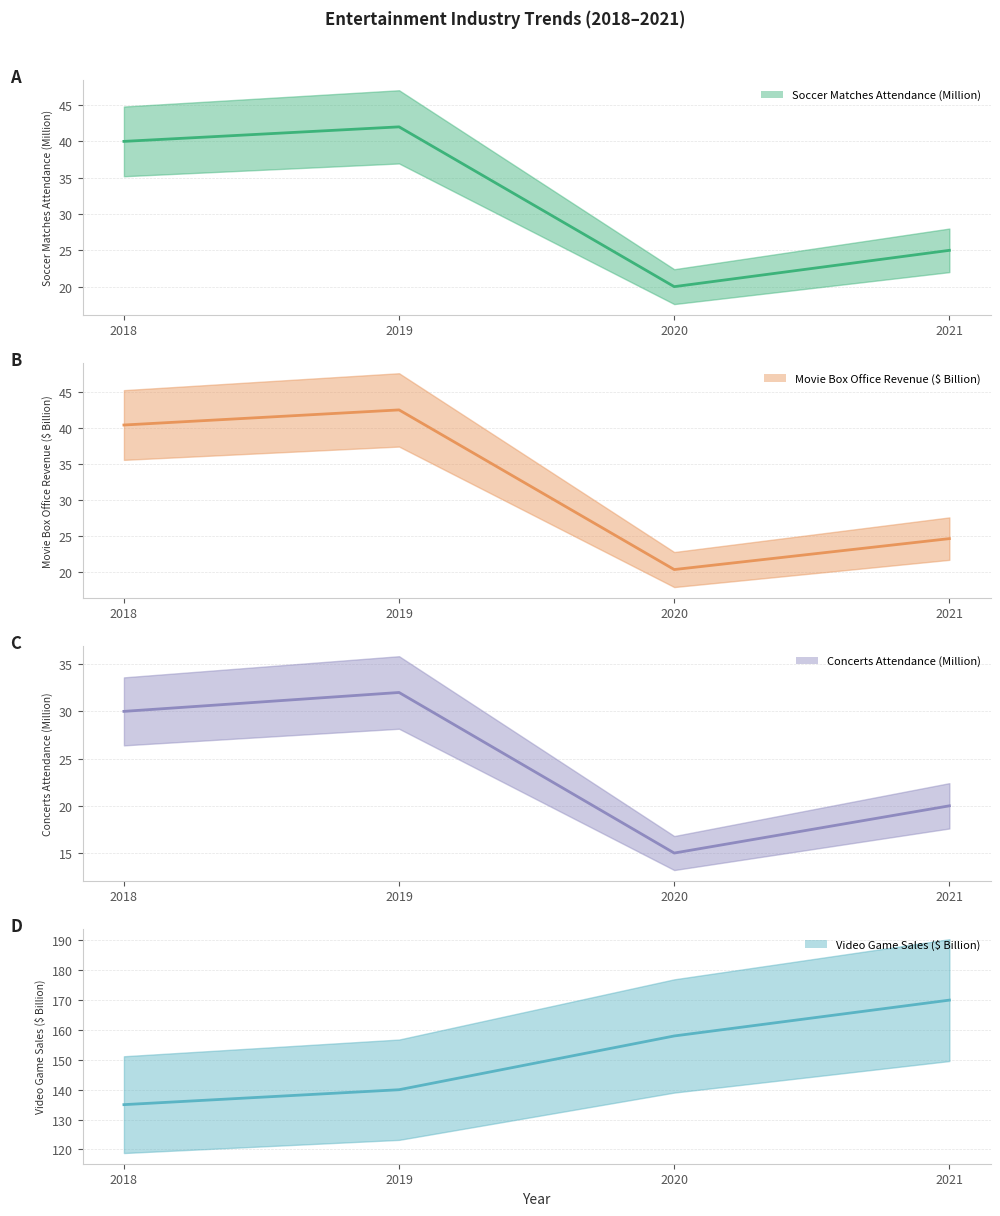

Rank the series at 2018 from highest to lowest value.

Video Game Sales ($ Billion) (line), Movie Box Office Revenue ($ Billion) (line), Soccer Matches Attendance (Million) (line), Concerts Attendance (Million) (line)